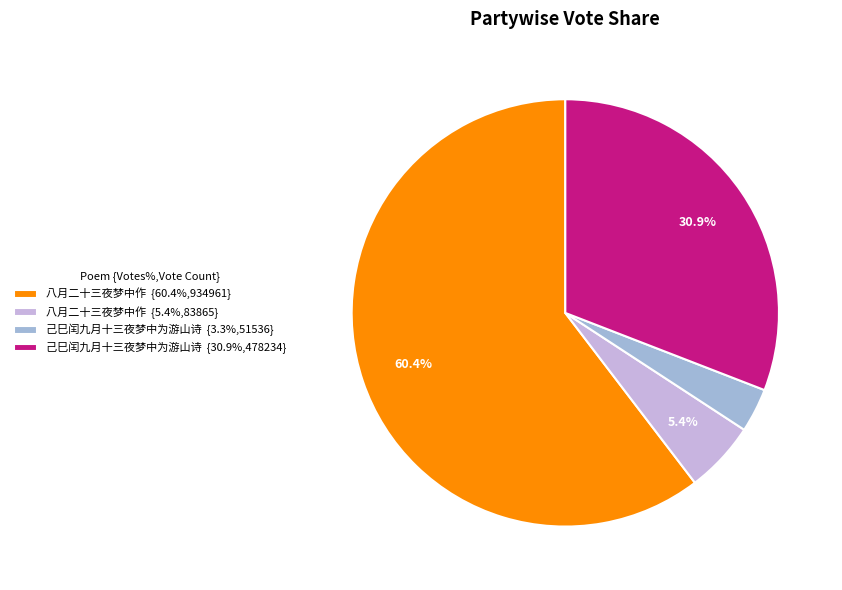

How many segments does this pie chart have?

4